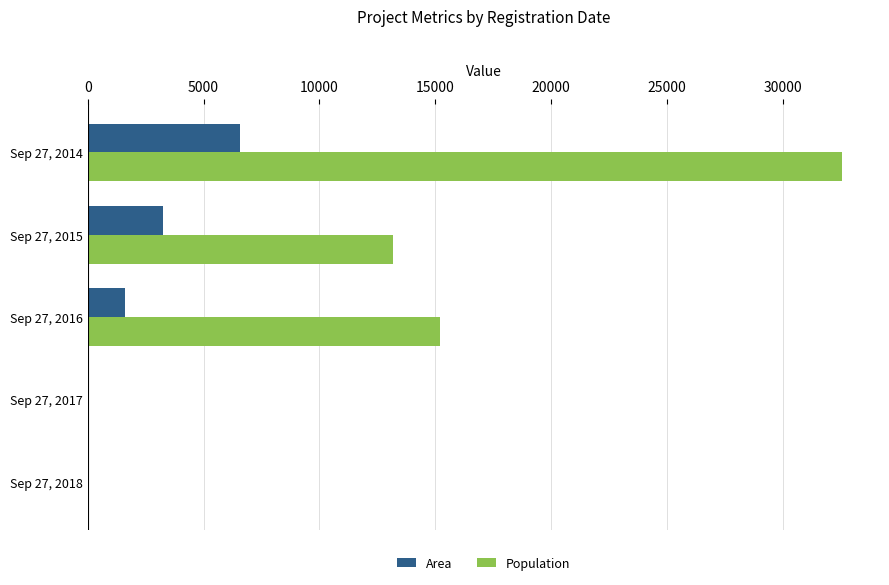

What are all the series names shown in the legend?

Area, Population